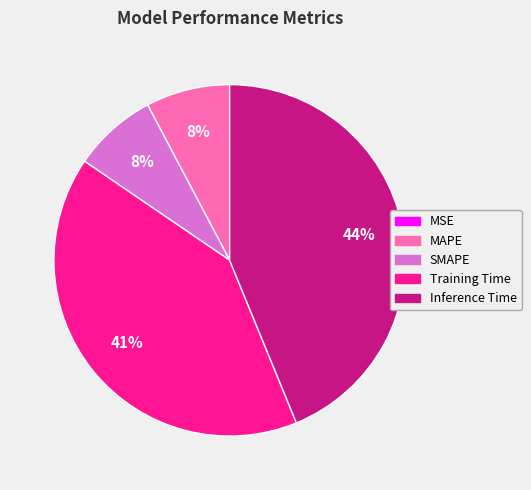

Do Inference Time and MAPE together represent more than half of the pie?

Yes